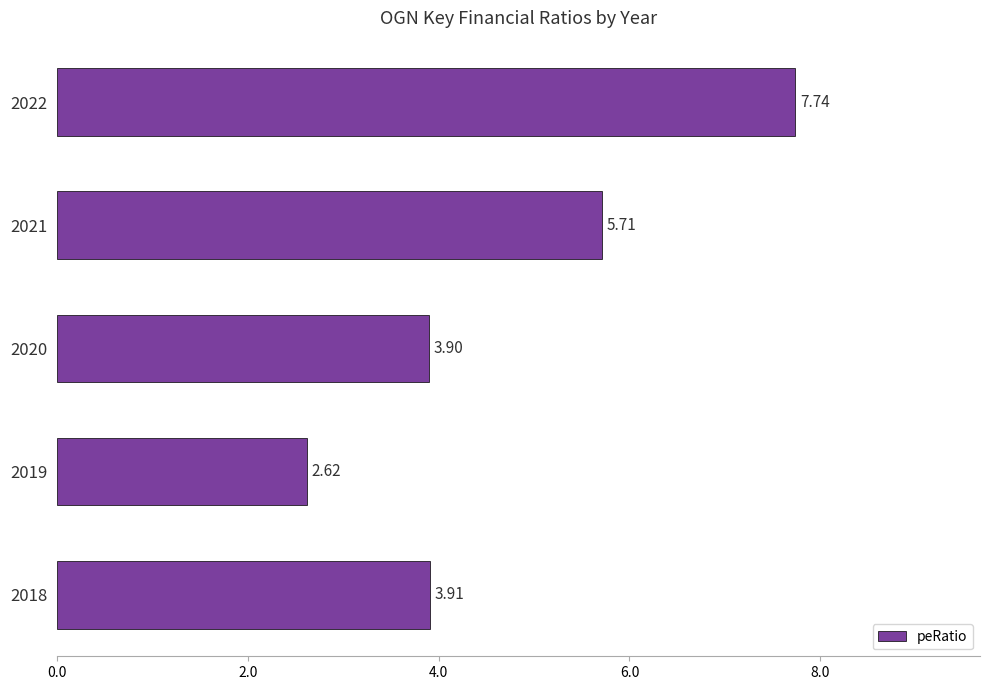

Which has a higher value, 2018 or 2020?

2018